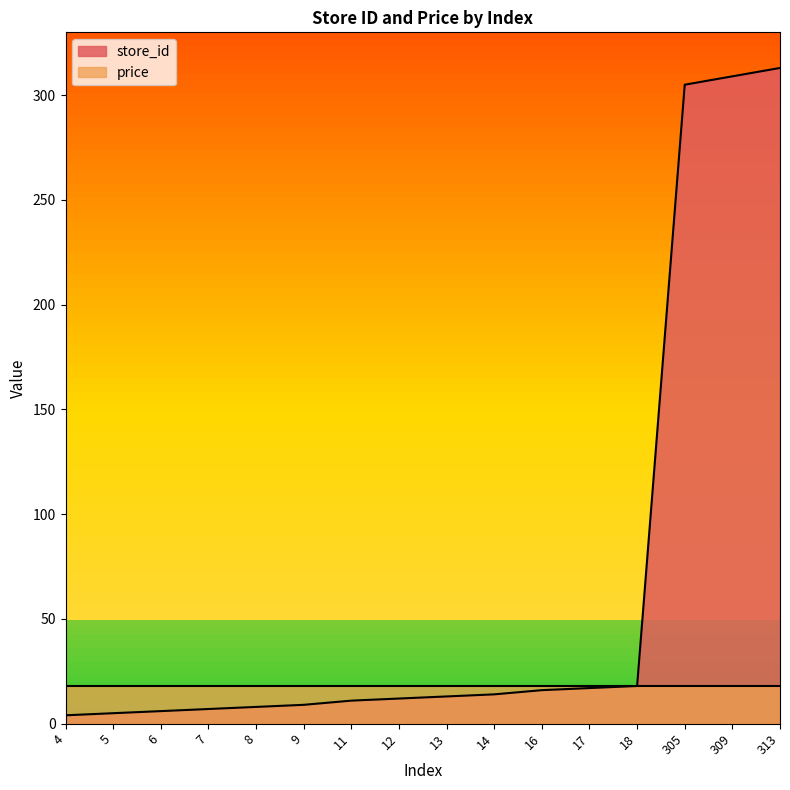

What is the change in value from 7 to 9?

+2